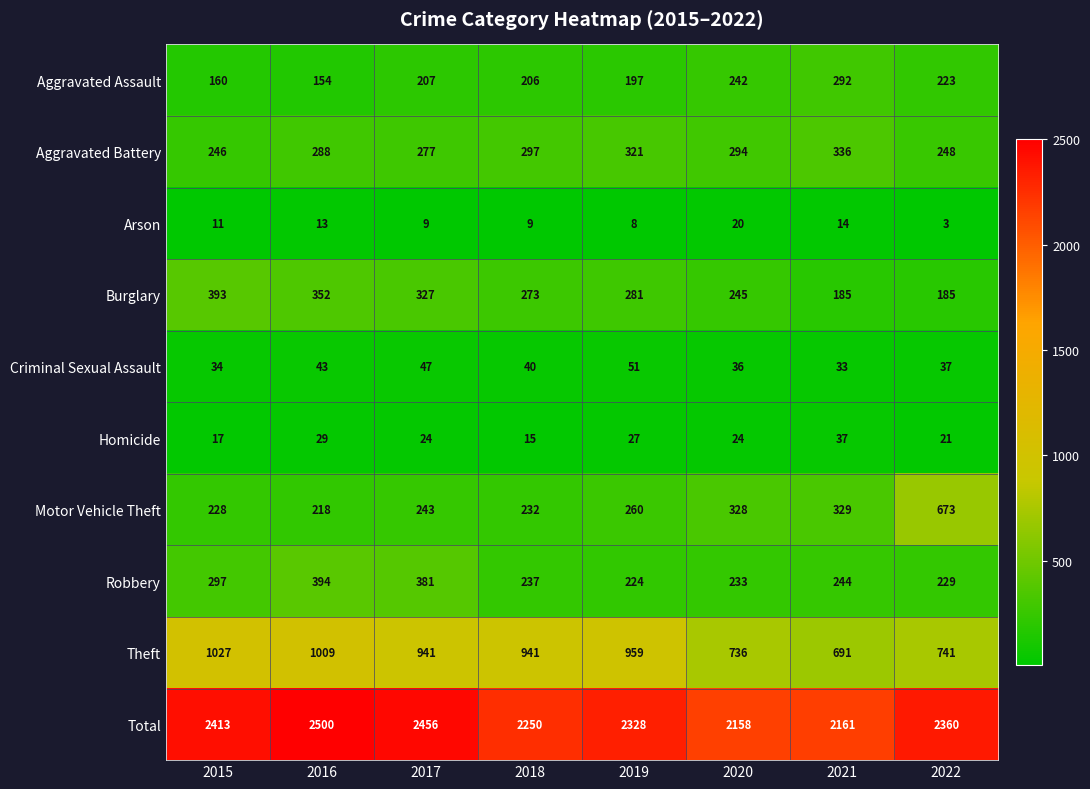

At which category is the sum across all series the highest?

2016